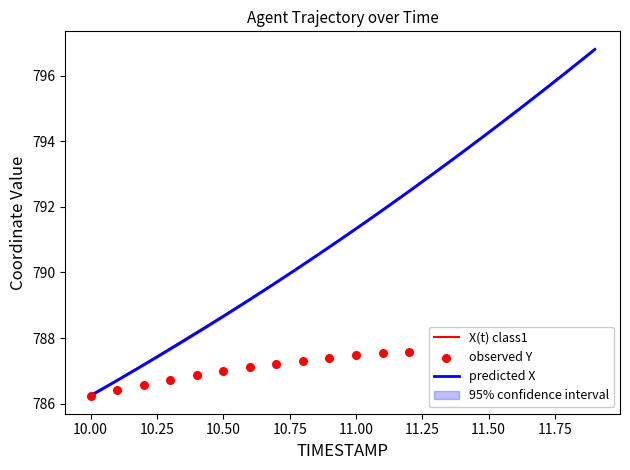

Which series has the largest total across all categories?

X